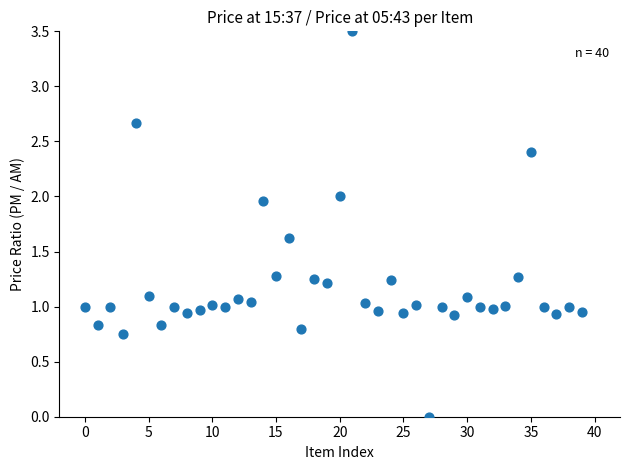

What is the range of Y values (max minus min)?

3.5